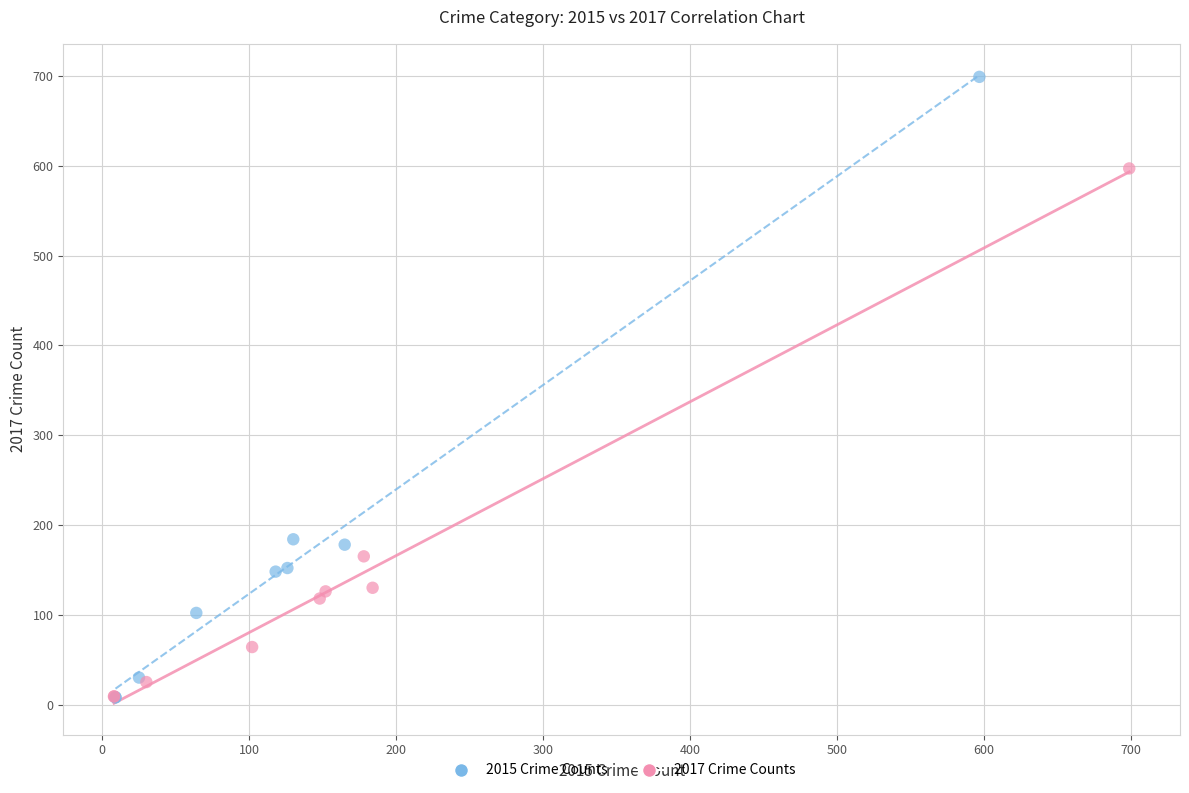

Which series has the largest Y range (max minus min)?

2015 Crime Counts